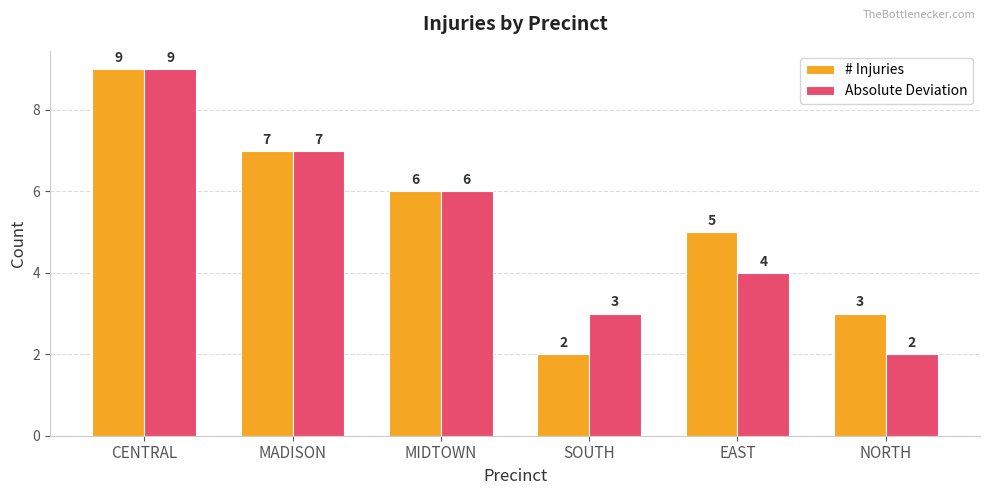

Is it true that # Injuries equals 2 at MIDTOWN?

False